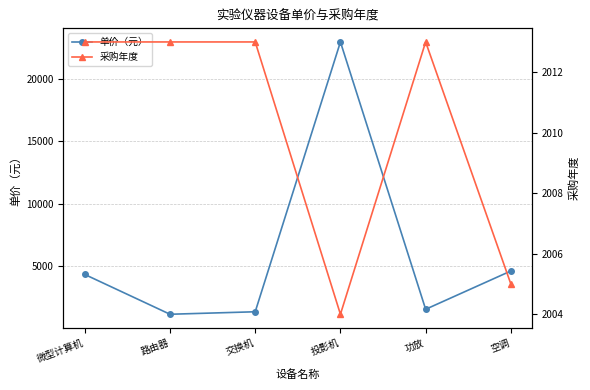

At which label does 采购年度 reach its peak?

微型计算机